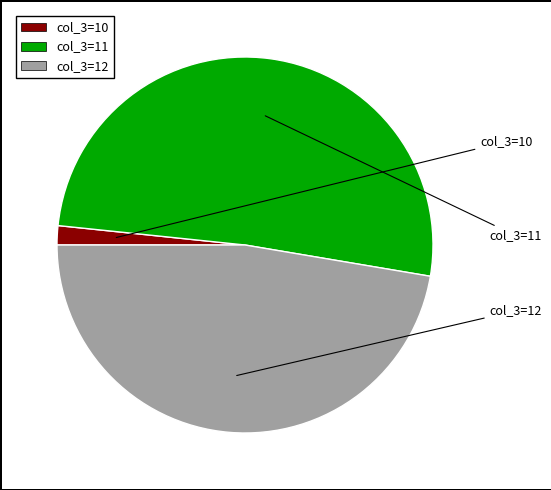

The col_3=12 slice represents 47% of the pie. True or false?

True